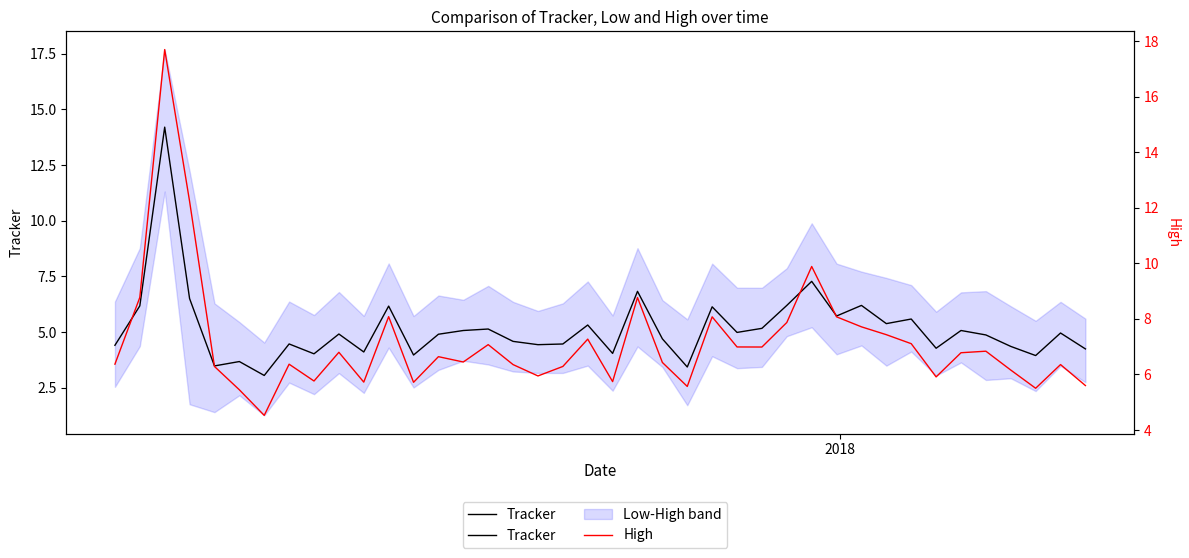

What is the average value of the Tracker series?

5.2